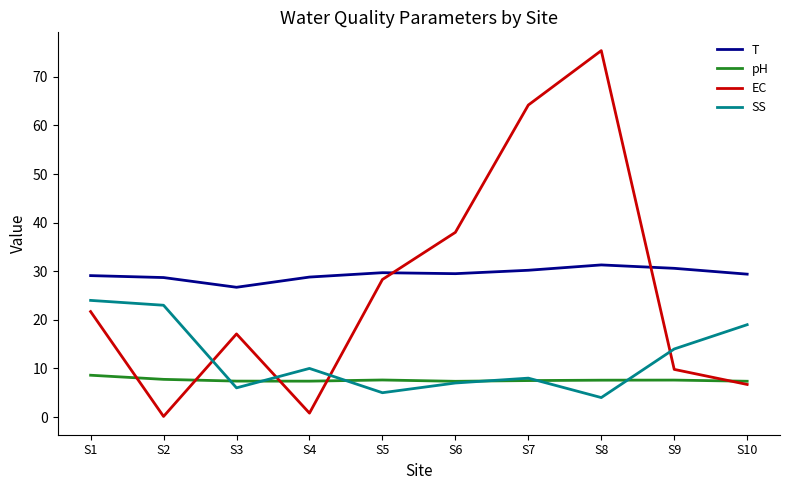

The EC series shows 0.8 at S4. True or false?

True